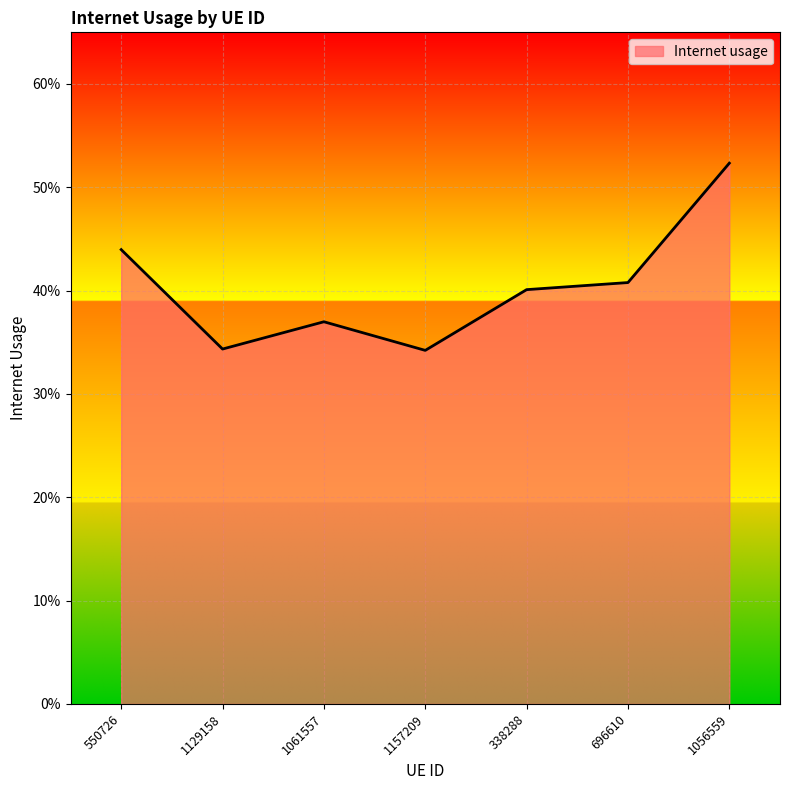

Does the chart have visible grid lines?

Yes